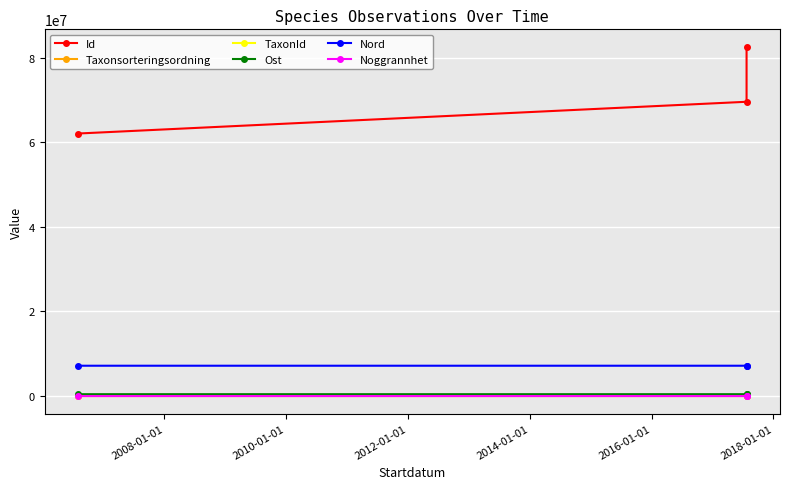

Which series has the largest total across all categories?

Id